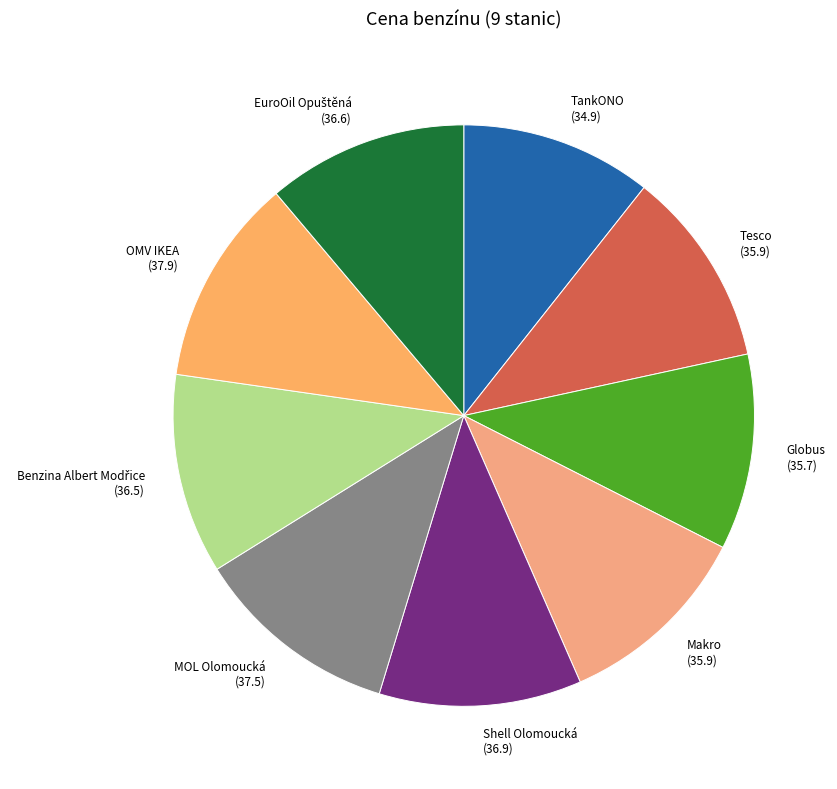

Do OMV IKEA and Globus together represent more than half of the pie?

No